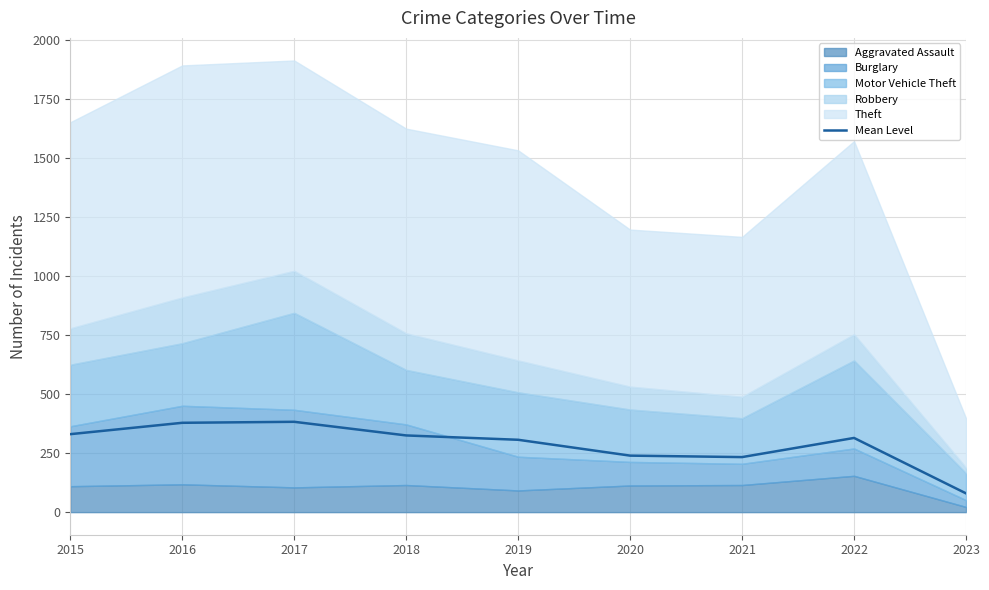

Reading left to right, extract all data points from this chart.

2015=330.6	2016=378.8	2017=383.0	2018=325.2	2019=306.8	2020=239.6	2021=233.4	2022=314.6	2023=79.6